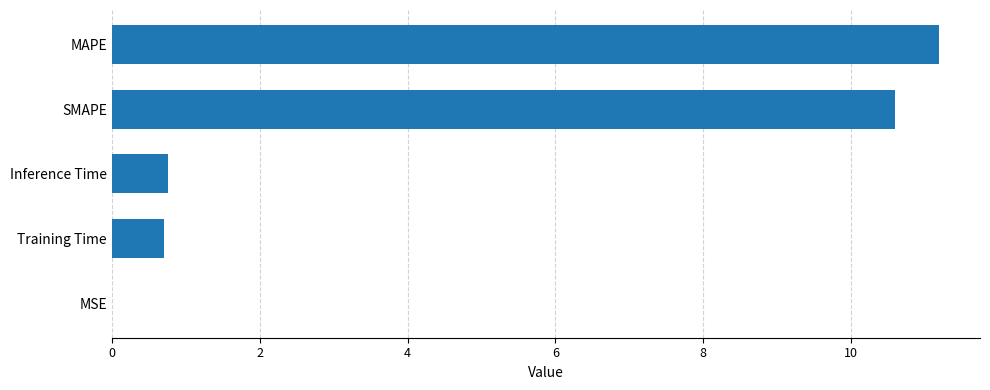

Are the bars horizontal?

Yes